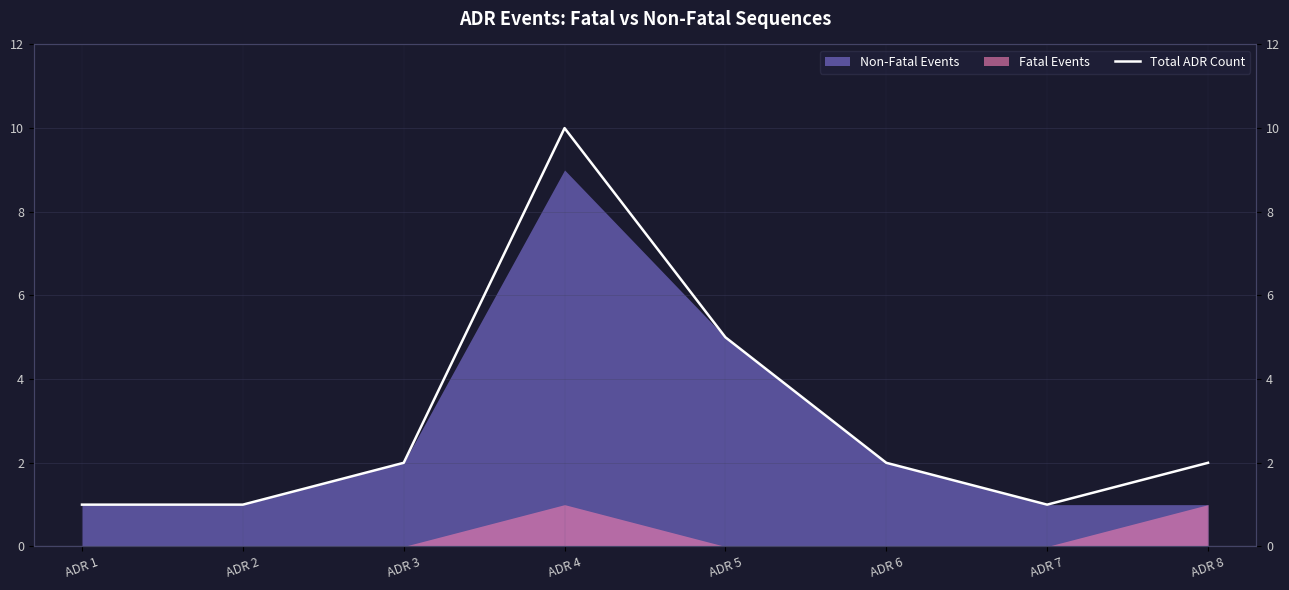

Does the chart have visible grid lines?

Yes